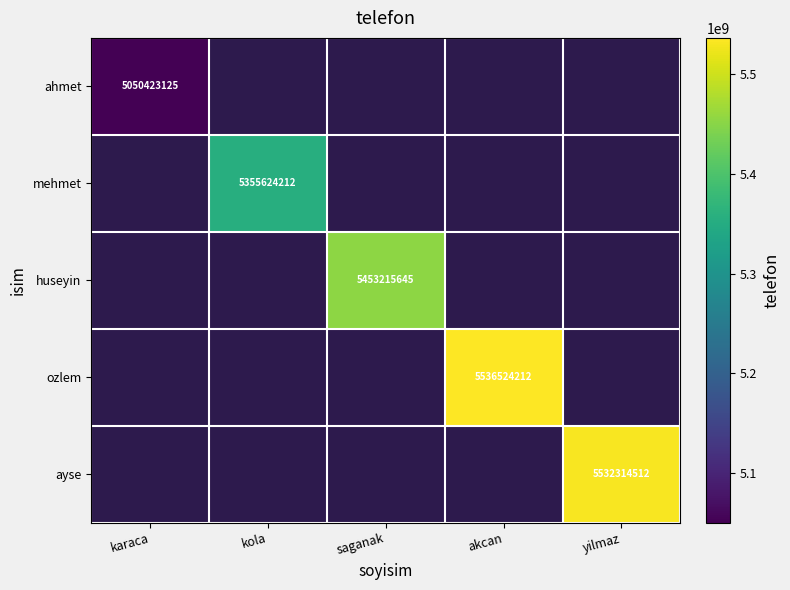

The ozlem series shows 5536524212 at akcan. True or false?

True